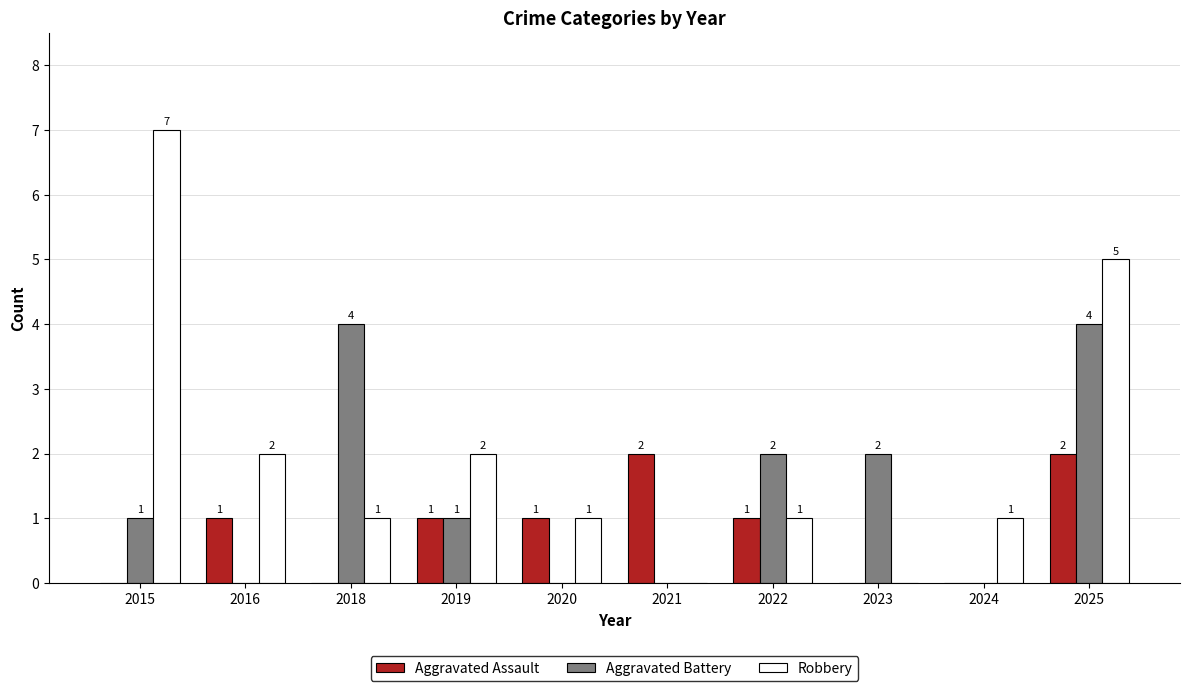

Reading left to right, transcribe all the data shown in this chart.

Aggravated Assault: 0	1	0	1	1	2	1	0	0	2
Aggravated Battery: 1	0	4	1	0	0	2	2	0	4
Robbery: 7	2	1	2	1	0	1	0	1	5